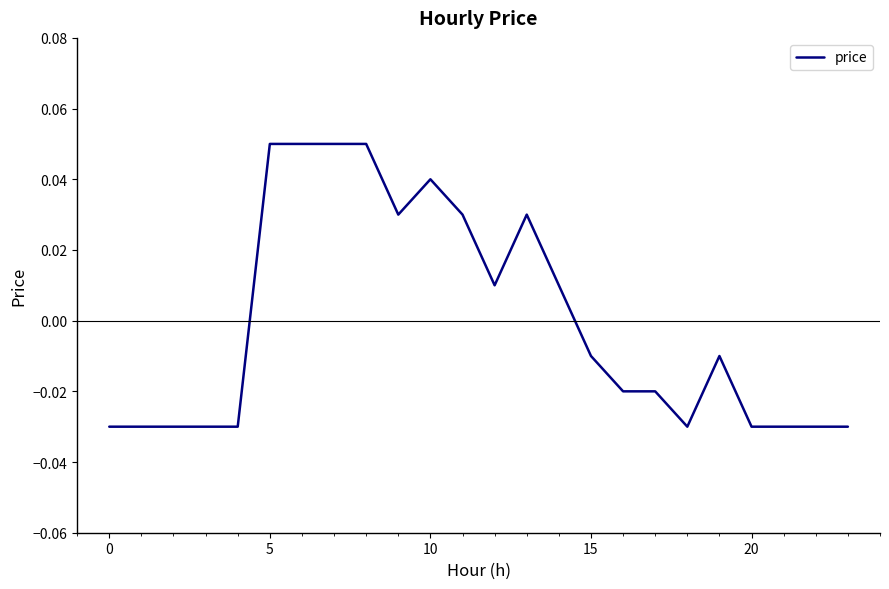

Count the number of categories in the chart.

24